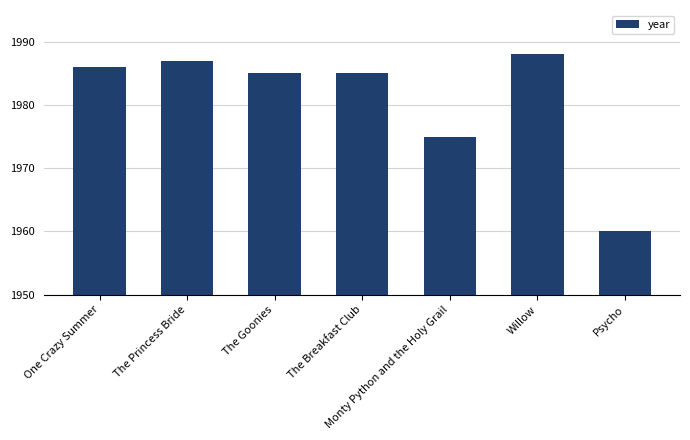

Is it true that the value at Willow is 1988?

True